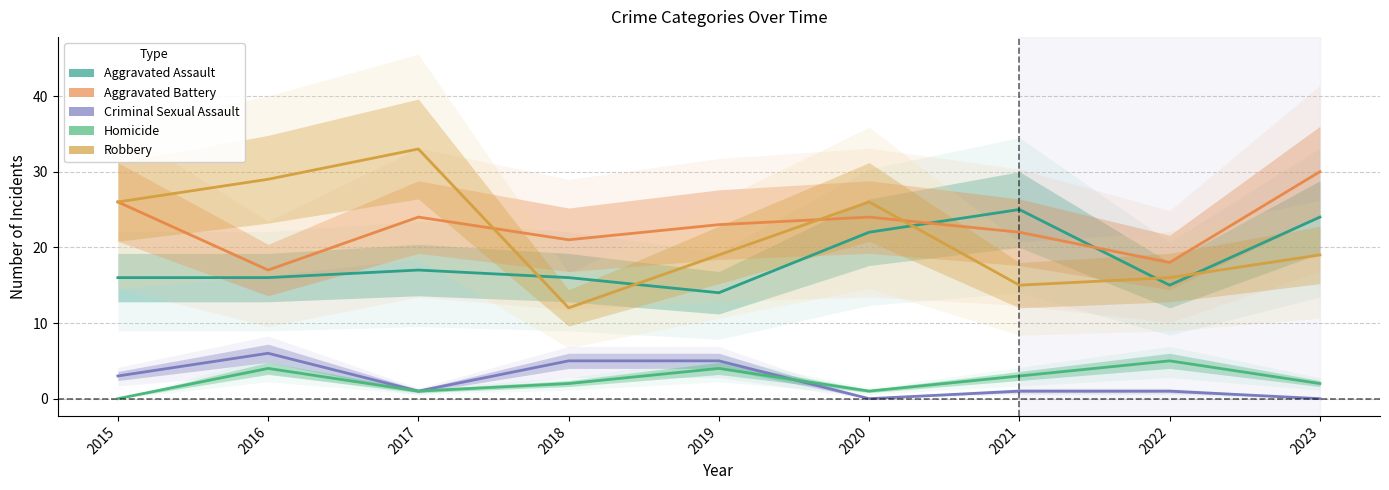

At which label is Robbery closest to 22?

2019